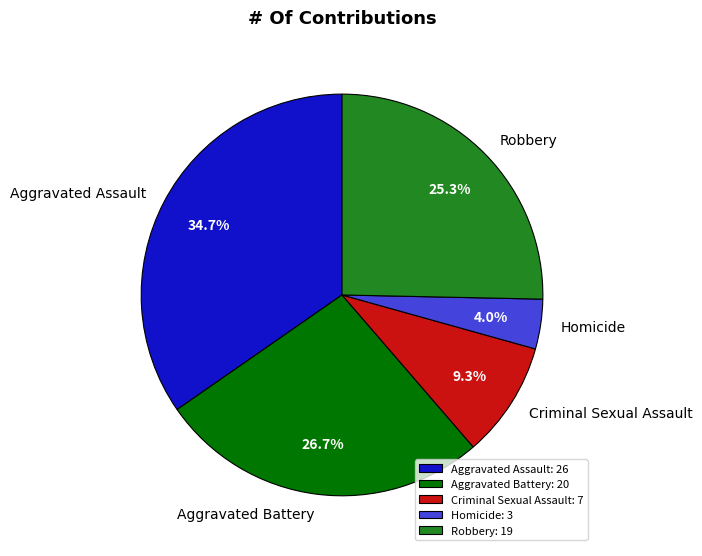

Between Homicide and Aggravated Assault, which is larger?

Aggravated Assault